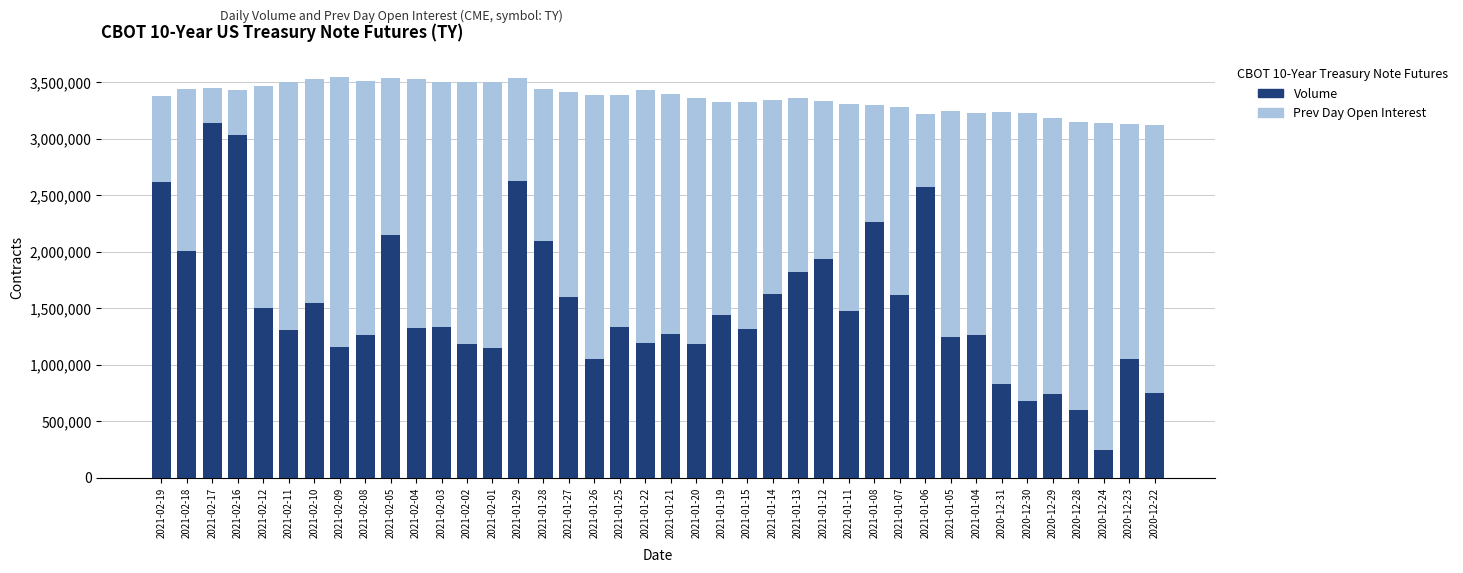

Does the chart contain stacked bars?

No